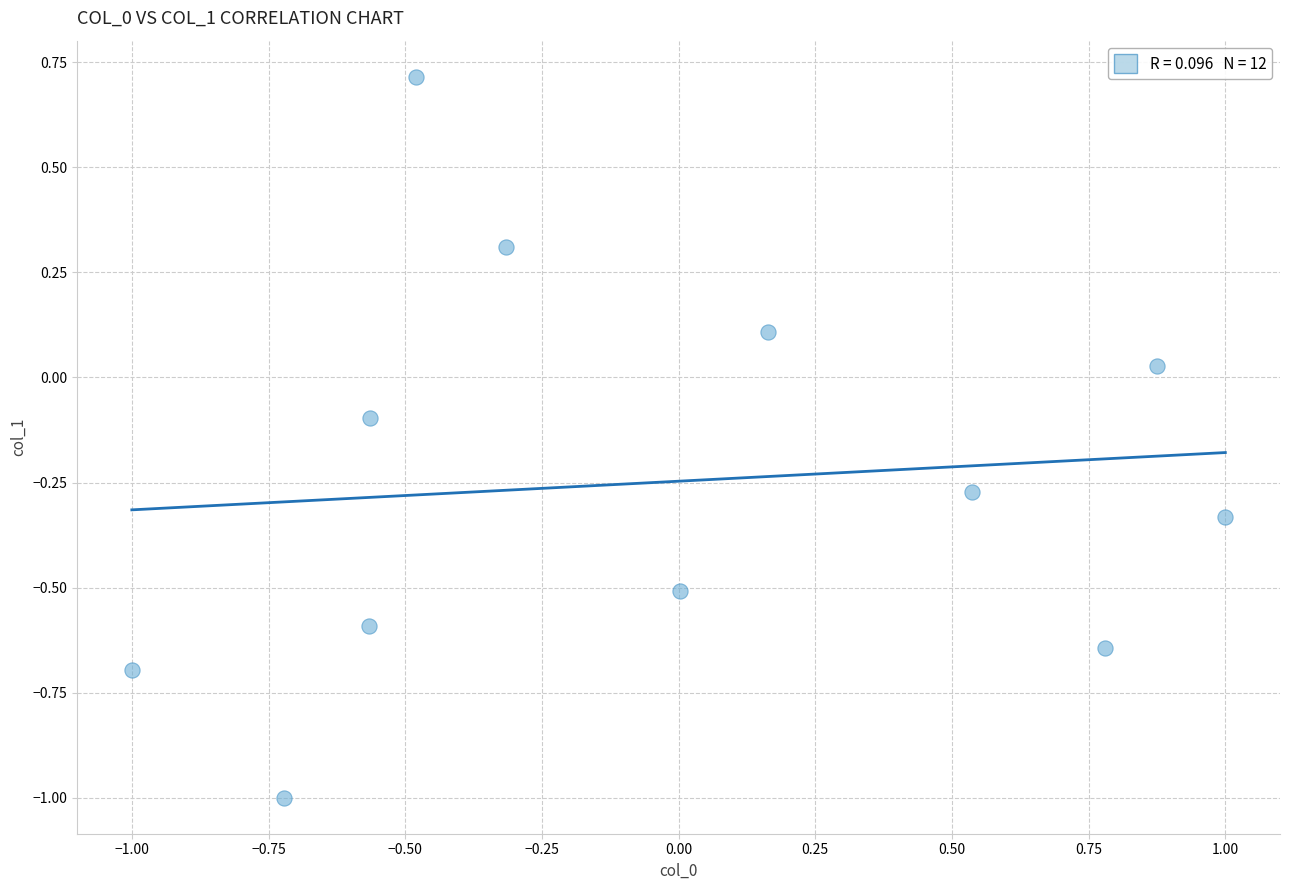

What is the range of X values (max minus min)?

2.0